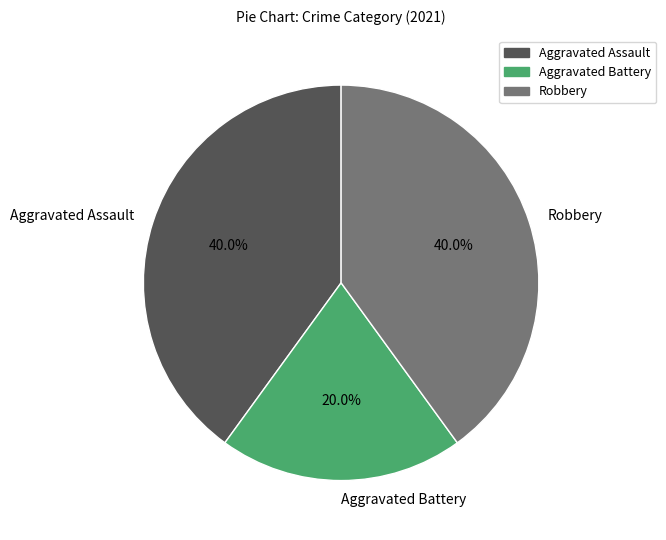

Is there a majority slice in this chart?

No